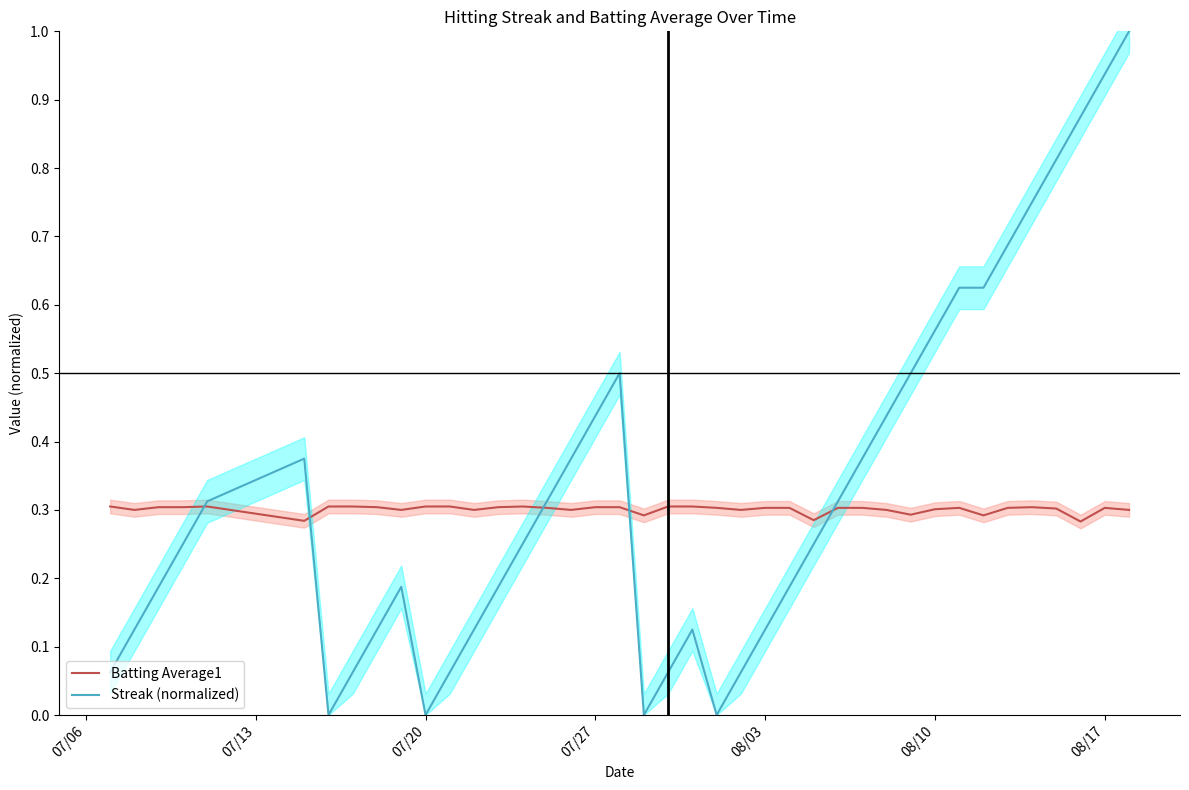

How many times do Batting Average1 and Streak (normalized) cross each other?

5